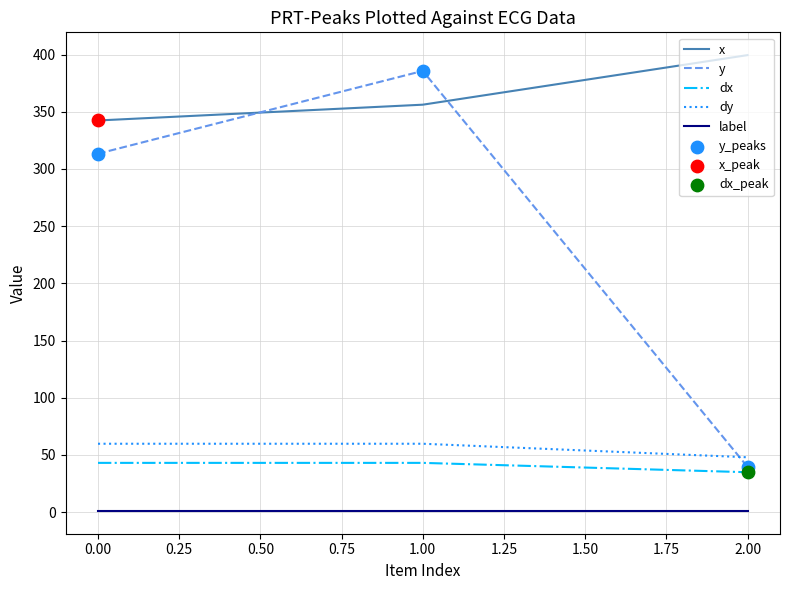

Which series changed the most between 0.00 and 2.00?

y